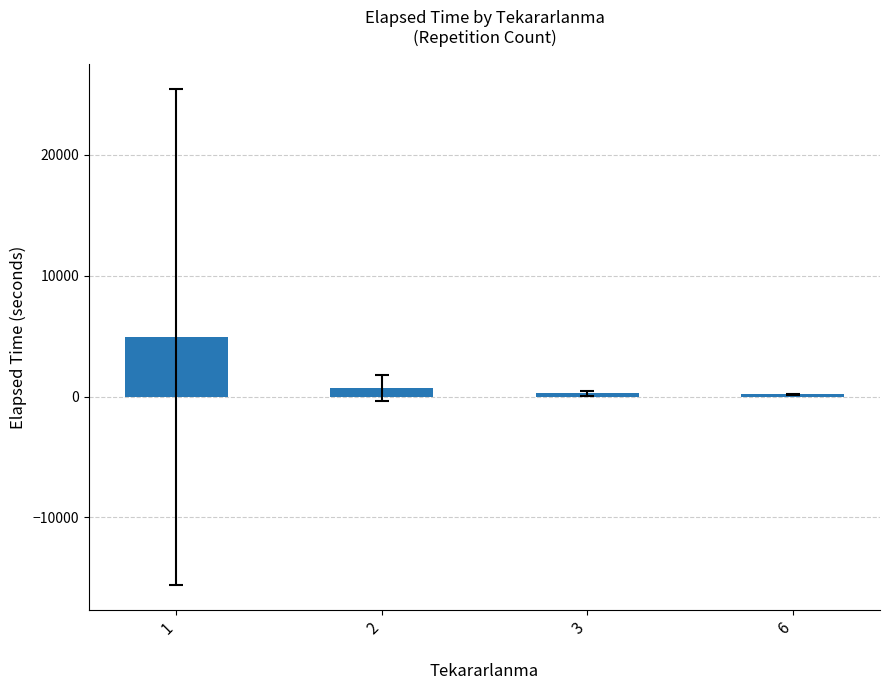

What is the greatest value displayed?

4943.3